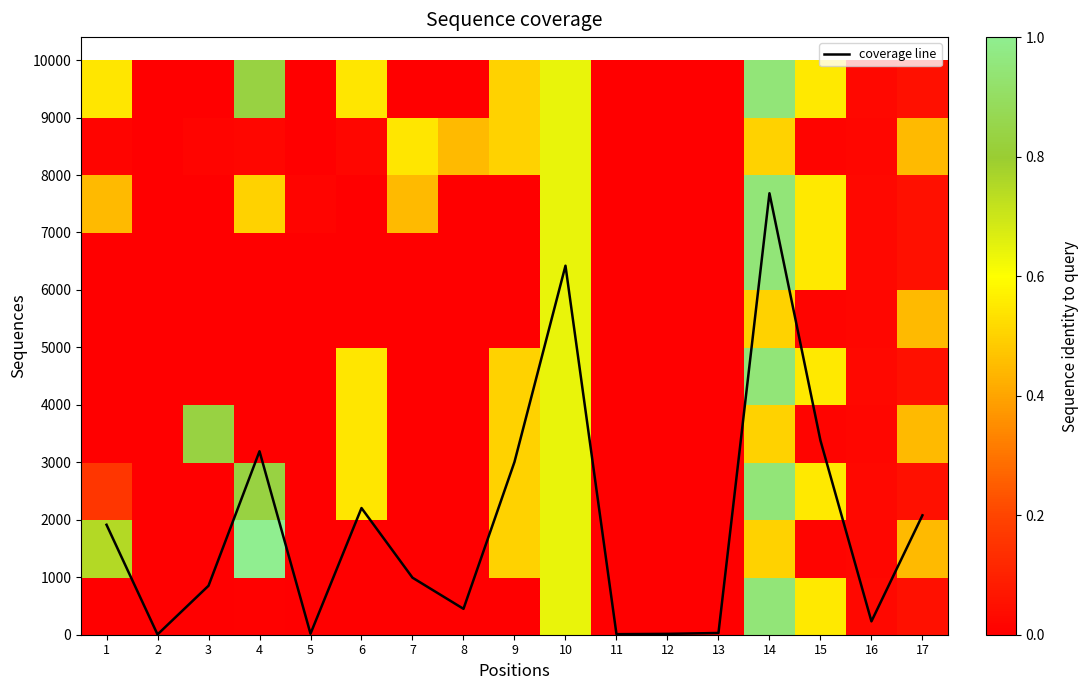

How many data points does each series have?

17